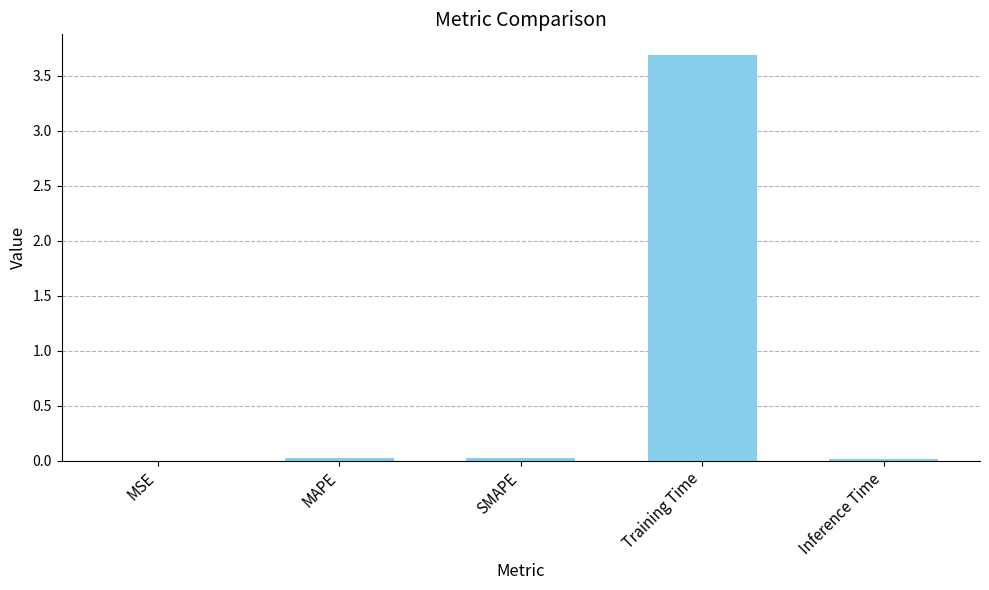

What is the difference between the values at SMAPE and Training Time?

3.7